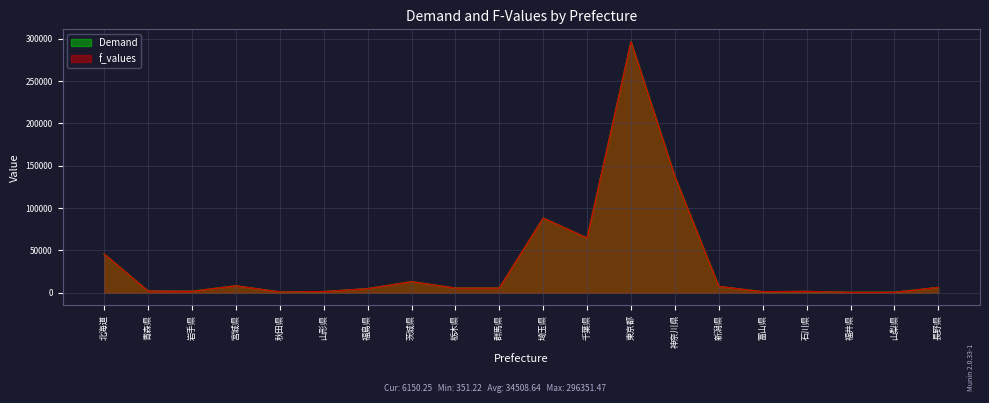

At which category is the sum across all series the highest?

東京都